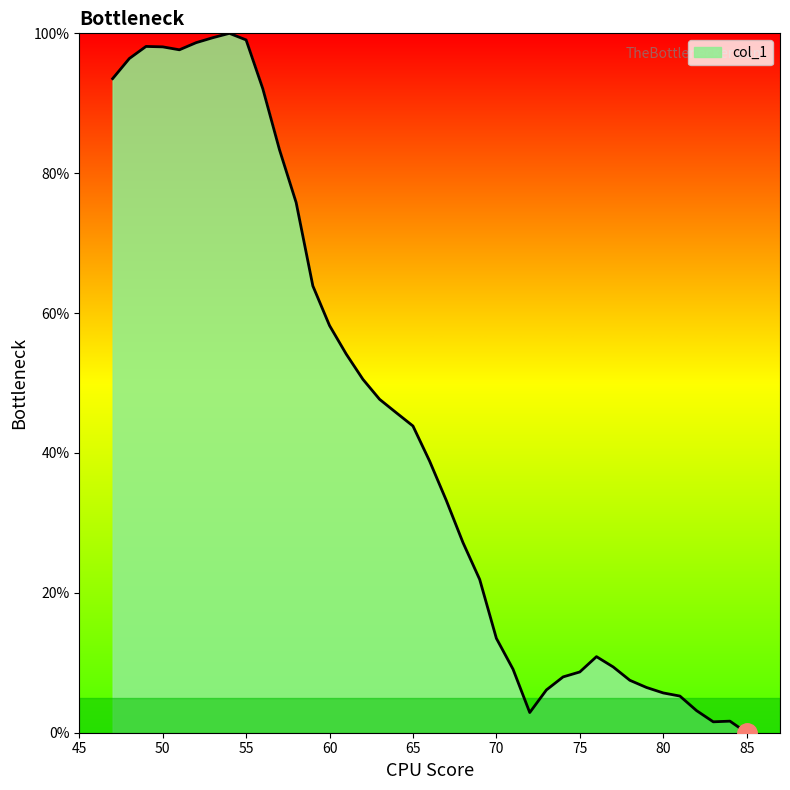

What is the maximum value shown in the chart?

100.0